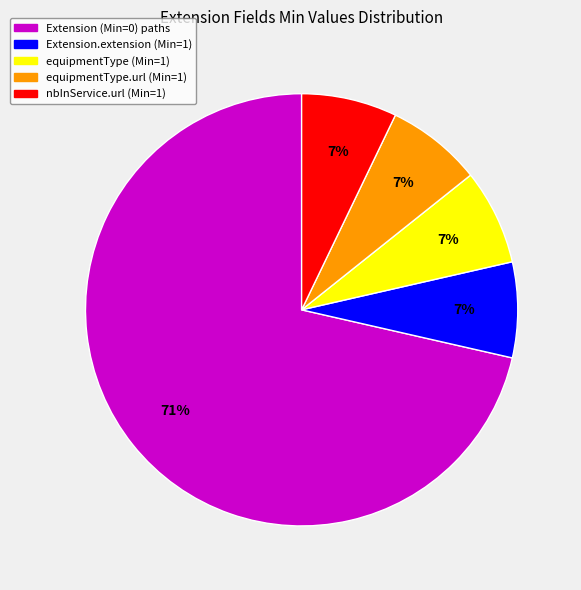

To the nearest percent, what is the average slice percentage?

20%